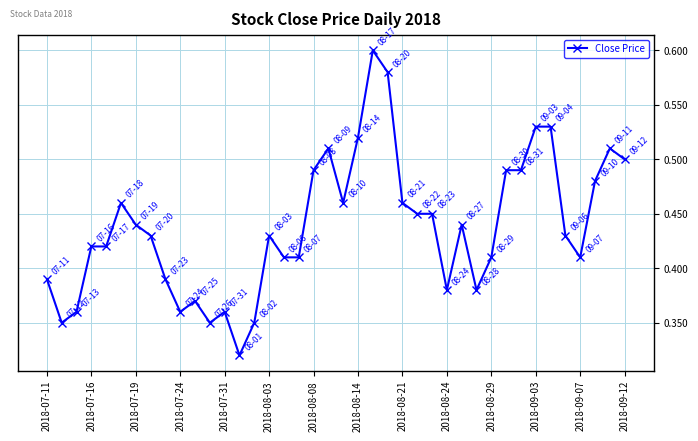

True or false: the data has more than 2 interior local peaks.

True